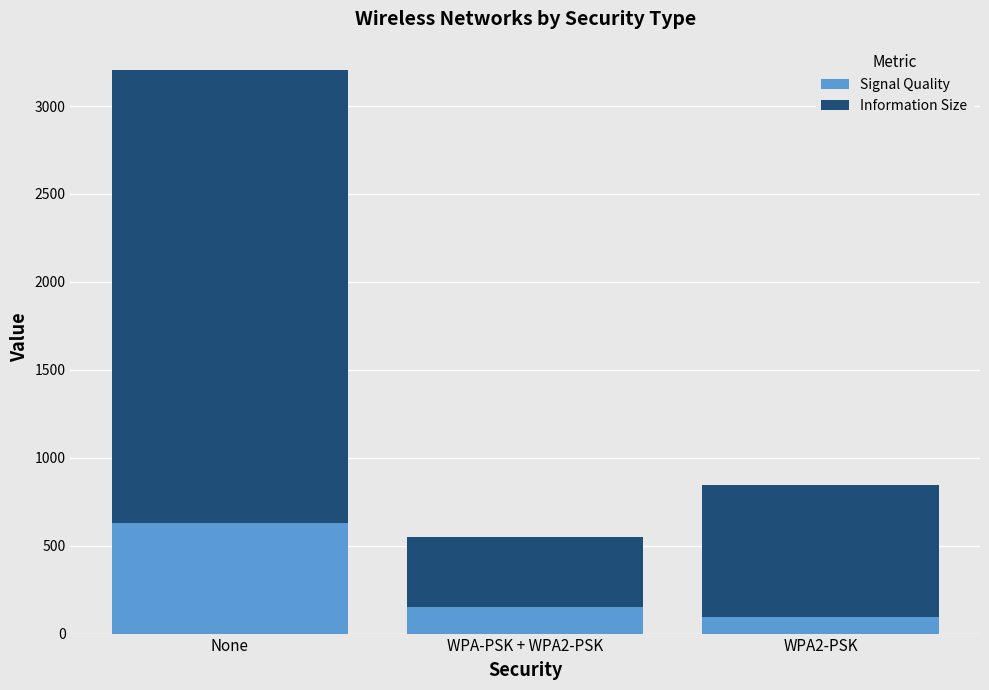

What is the lowest value of the Signal Quality series?

94